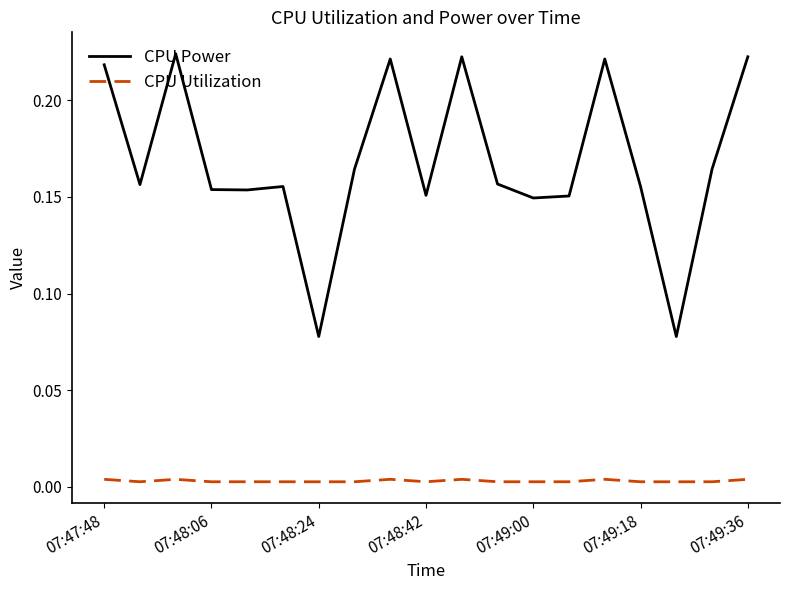

Rank the series by their maximum value, from lowest to highest.

CPU Utilization, CPU Power